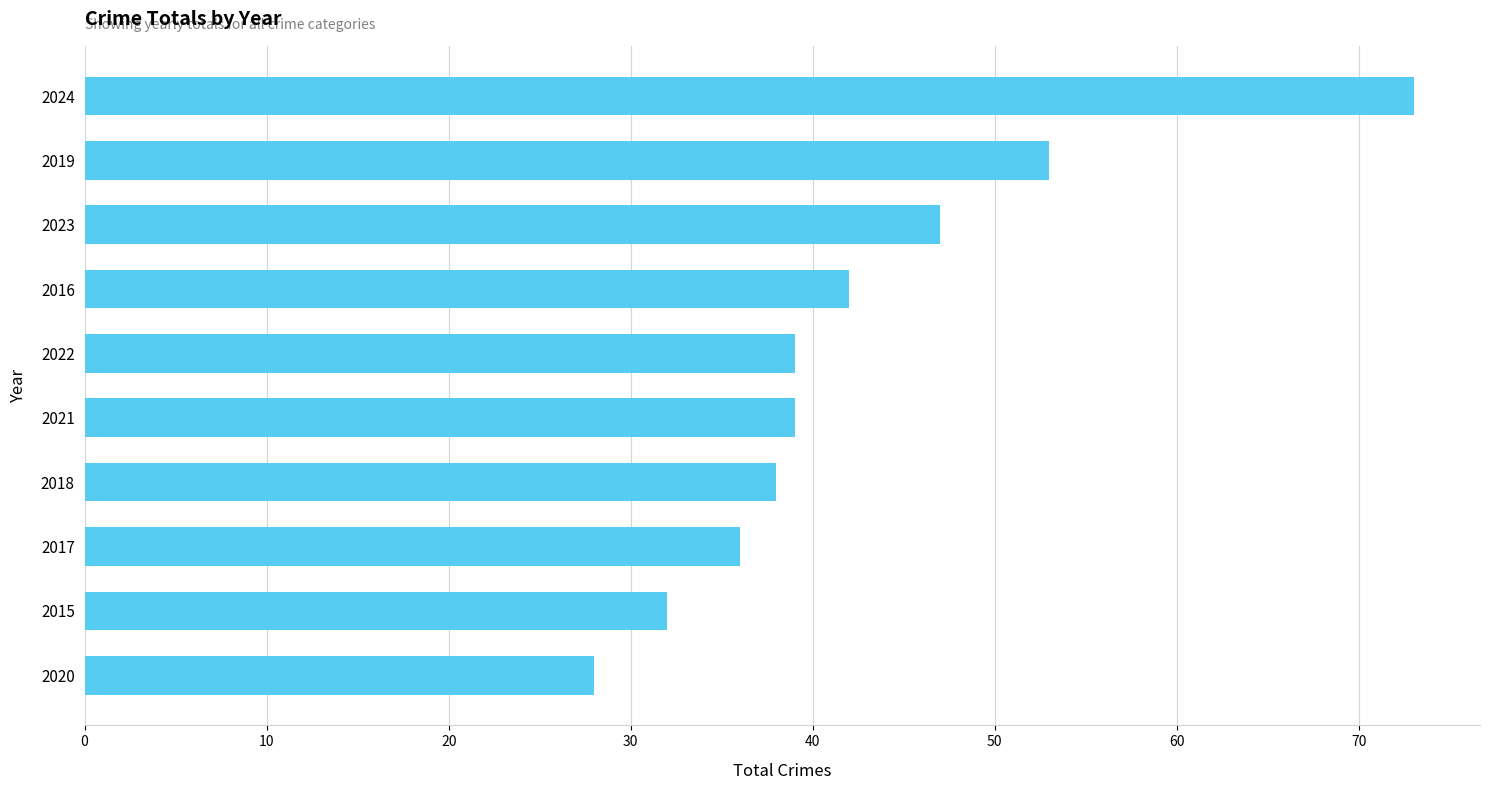

What value does the data have at 2019?

53